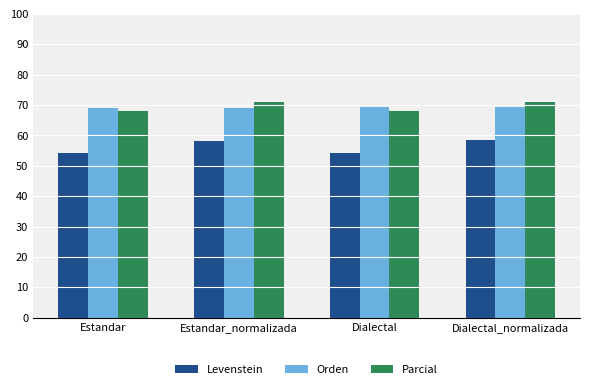

The value of Parcial at Estandar_normalizada is 43.0. True or false?

False